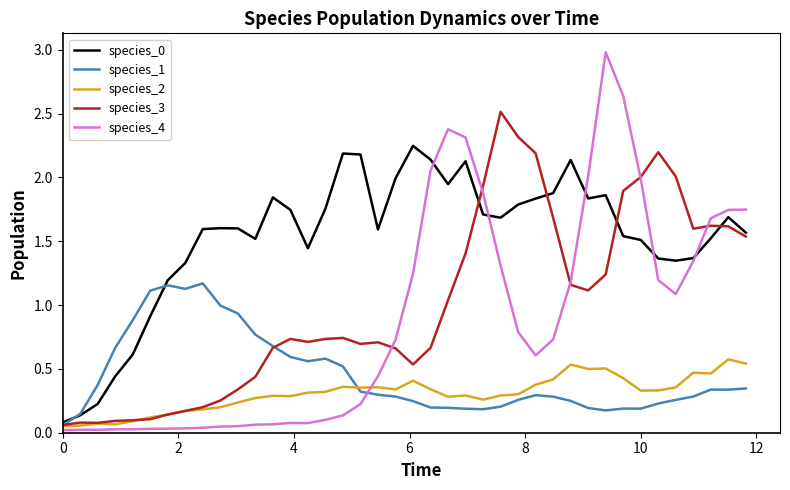

Which series has the largest range (max minus min)?

species_4